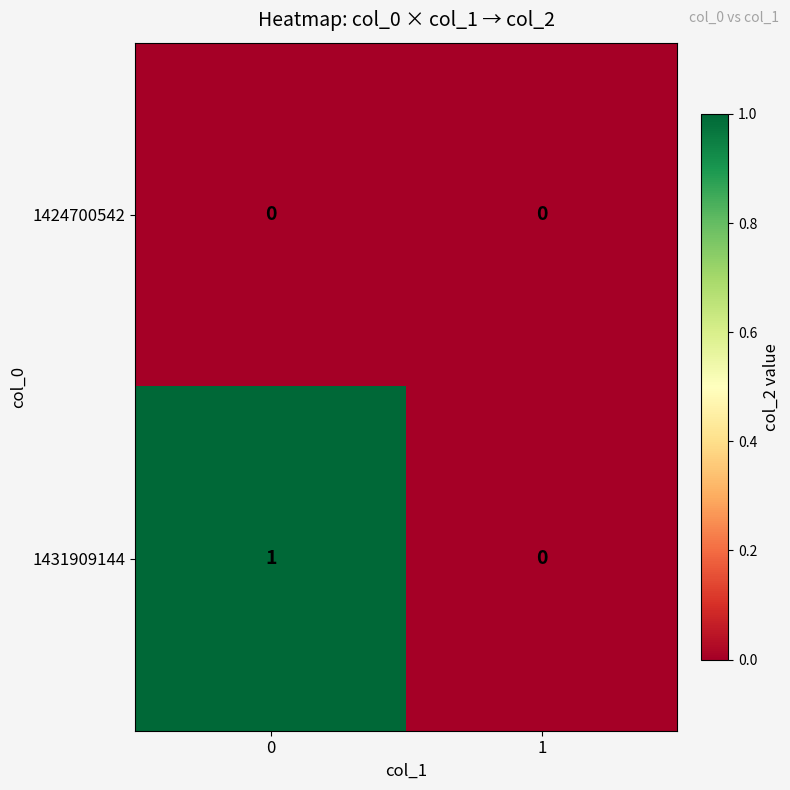

Which series has the widest spread of values?

1431909144